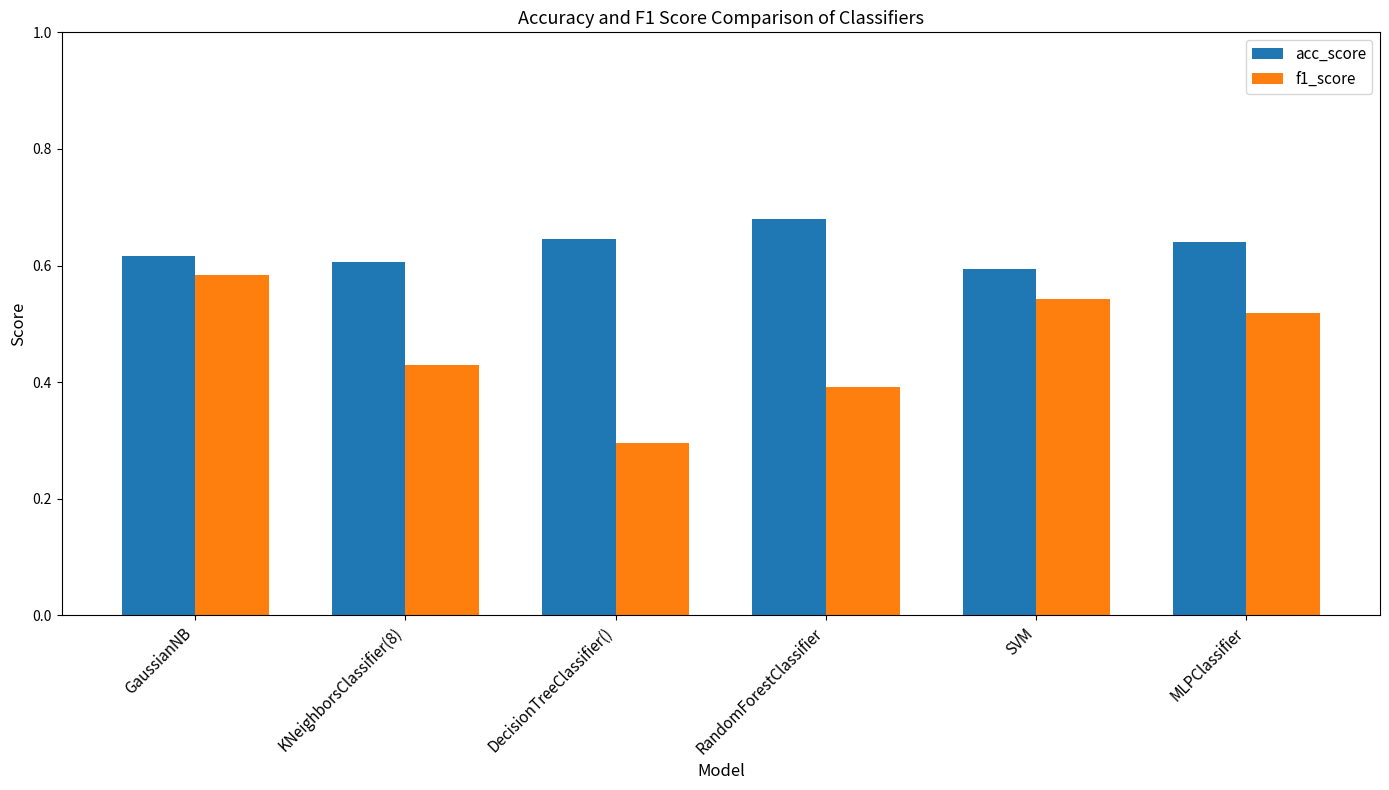

The f1_score series shows 0.6 at KNeighborsClassifier(8). True or false?

False